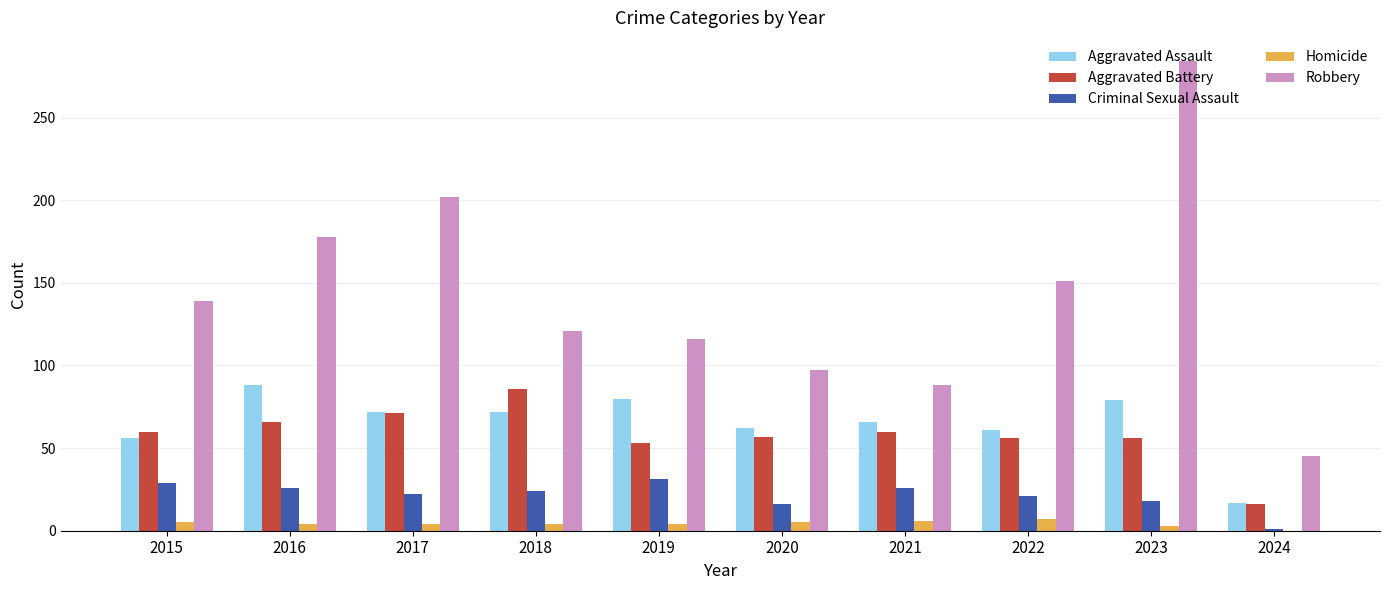

At which category does the chart reach its peak across all series?

2023